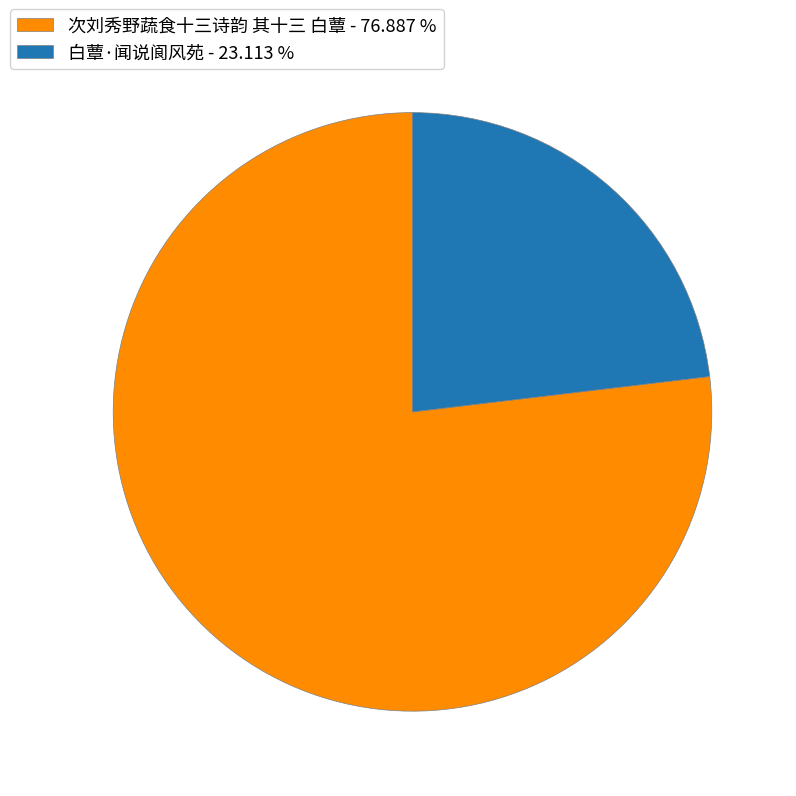

Is the sum of 白蕈·闻说阆风苑 - 23.113 % and 次刘秀野蔬食十三诗韵 其十三 白蕈 - 76.887 % greater than half?

Yes